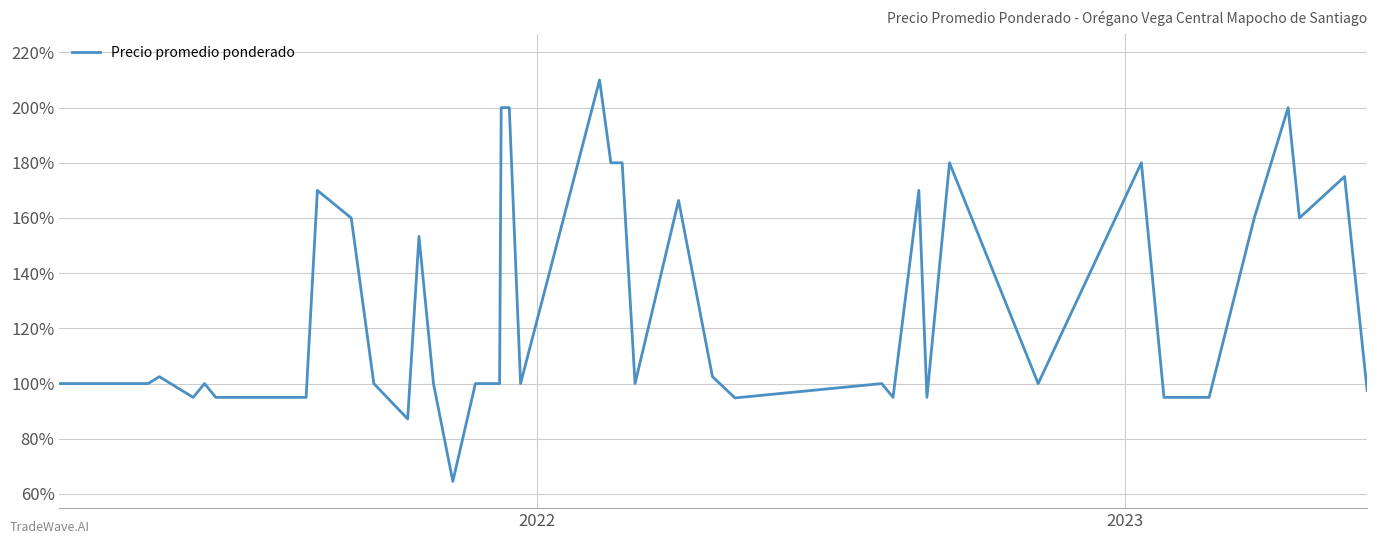

What is the sum of all values?

51.6